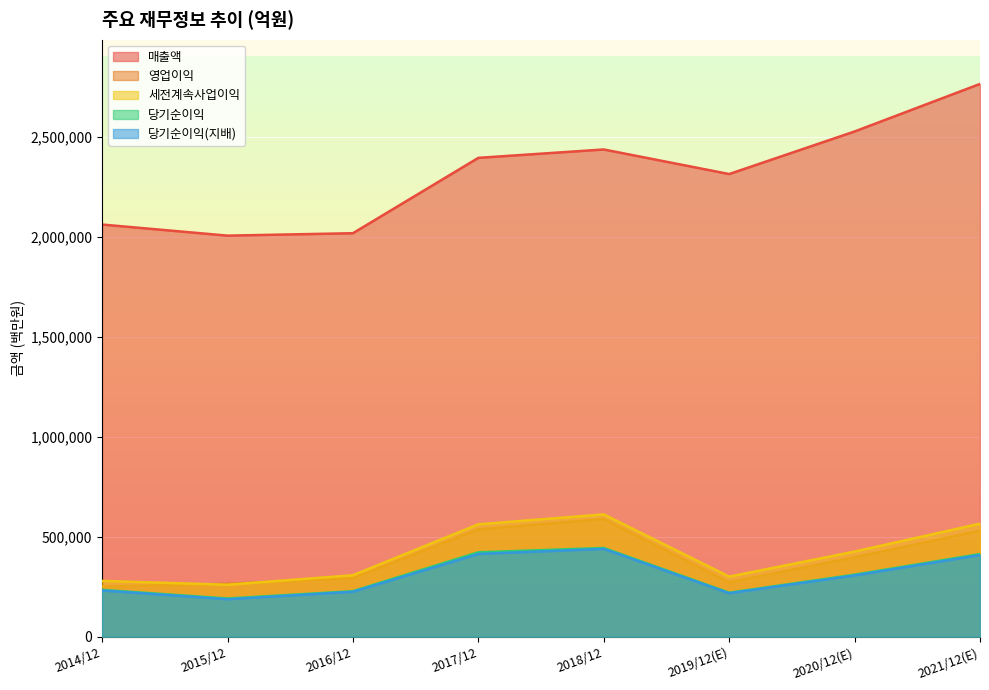

What is the difference between the 당기순이익 values at 2017/12 and 2016/12?

194606